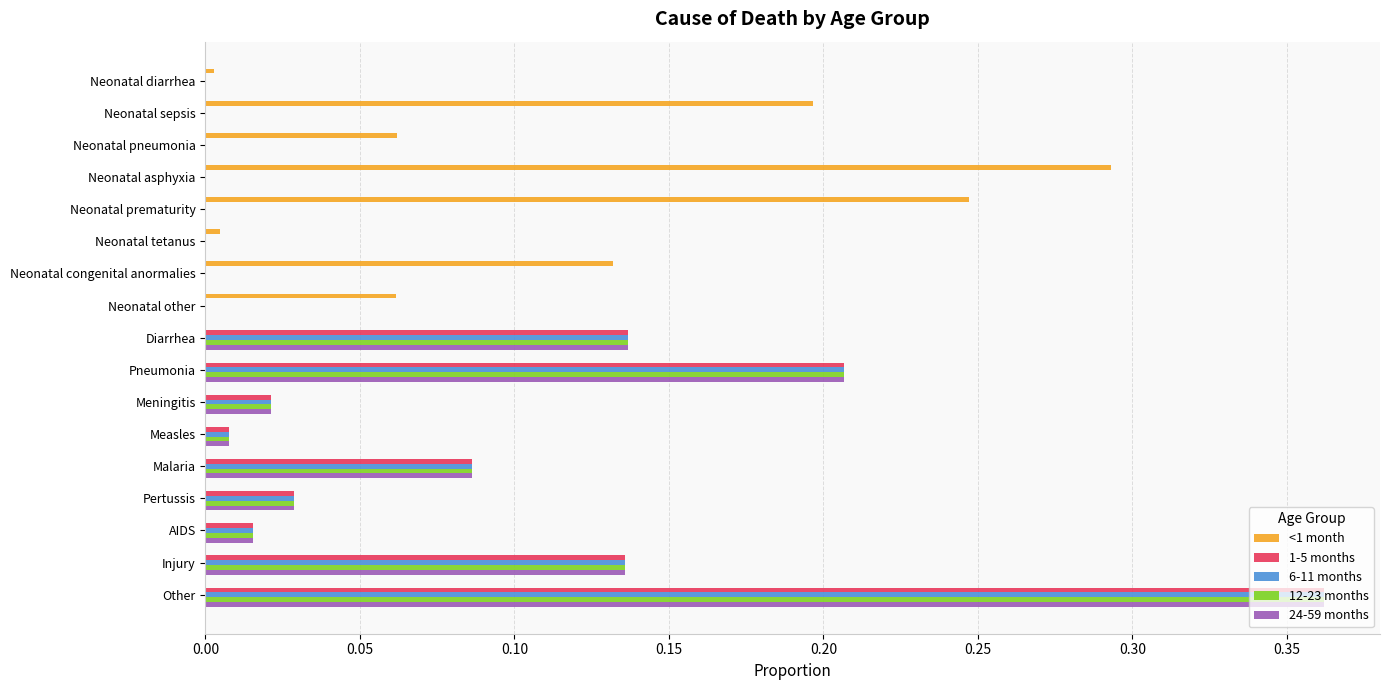

What are all the series names shown in the legend?

<1 month, 1-5 months, 6-11 months, 12-23 months, 24-59 months